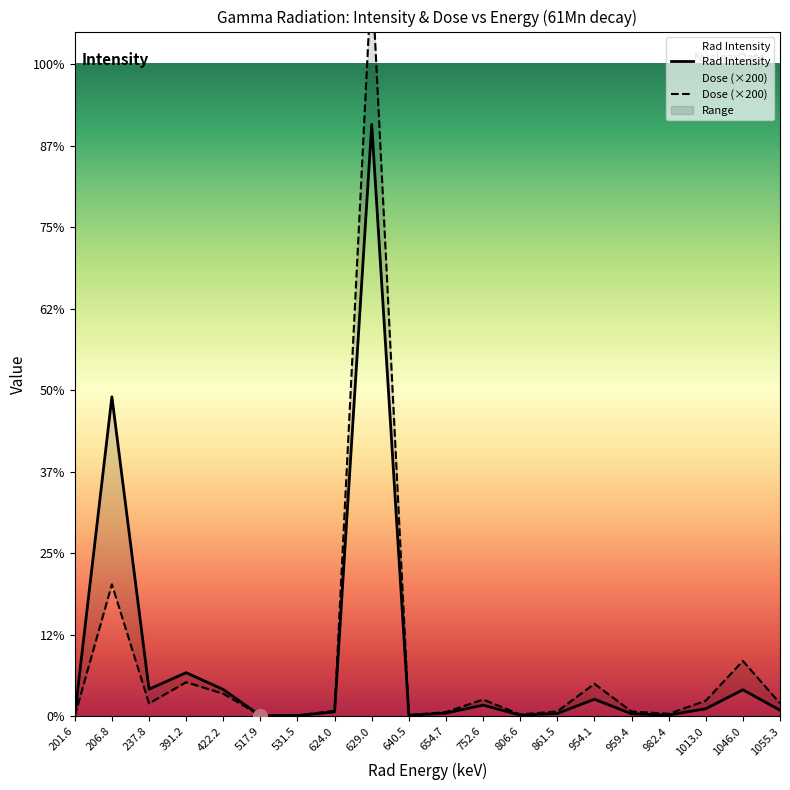

What is the label of the 10th point from the left?

640.5